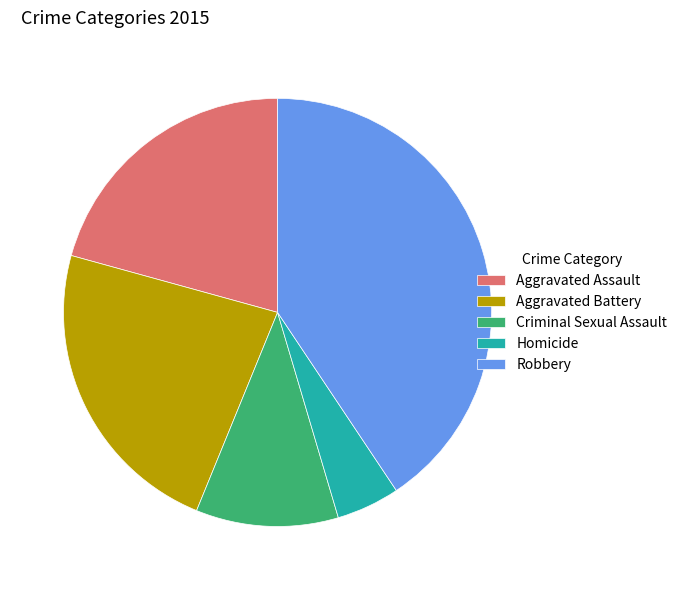

Is Aggravated Battery the majority of the pie?

No